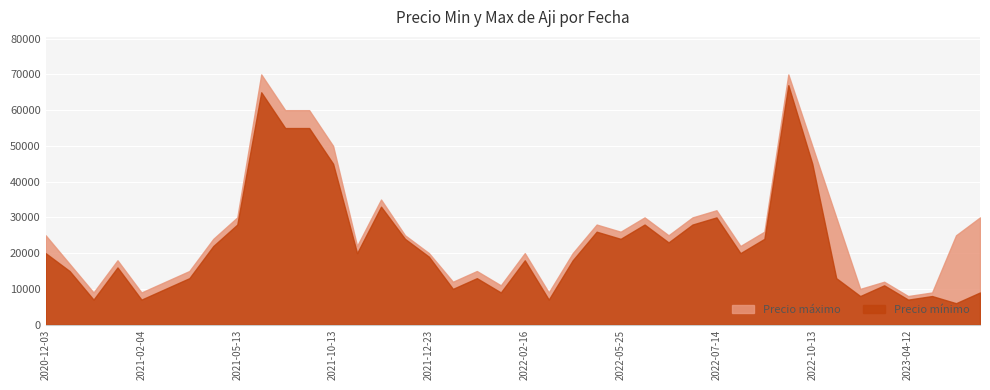

Between 2022-02-03 and 2021-09-08, which is larger?

2021-09-08